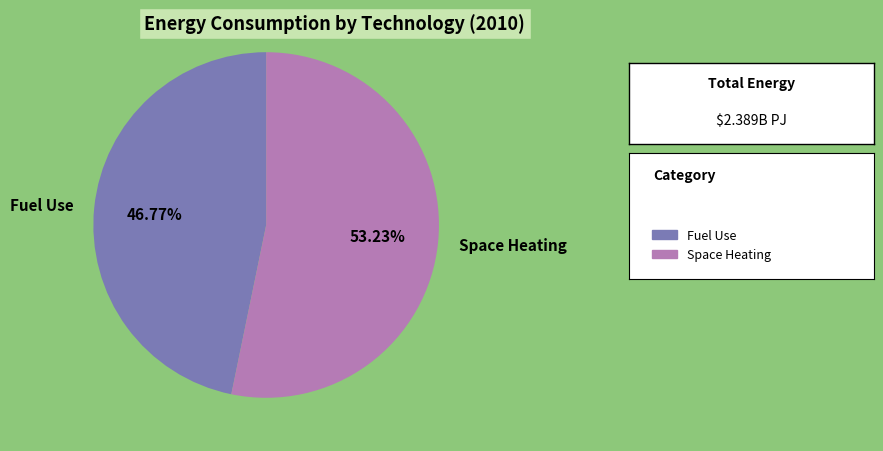

Is the sum of Fuel Use and Space Heating greater than half?

Yes